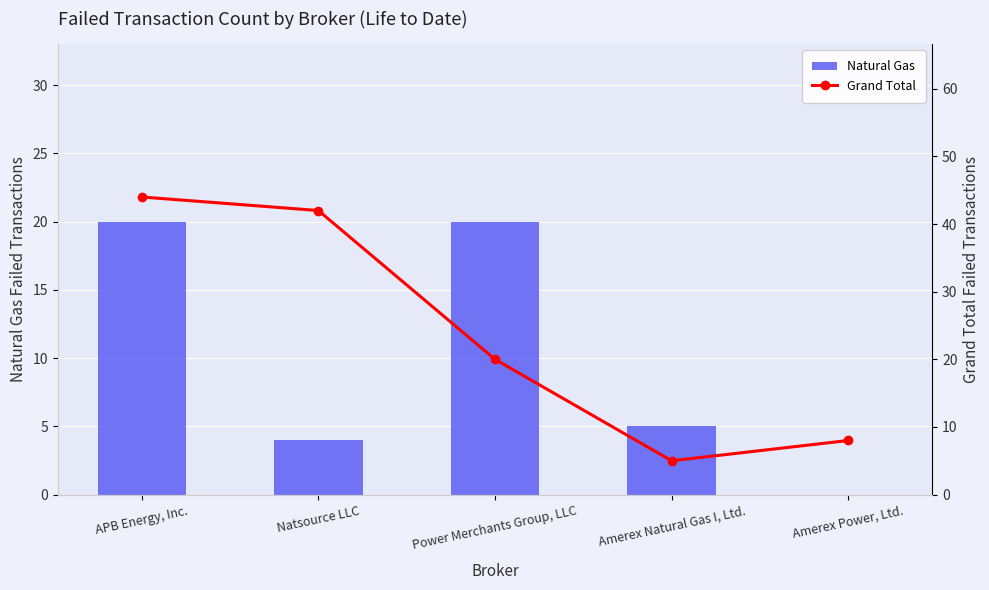

What are all the series names shown in the legend?

Natural Gas, Grand Total